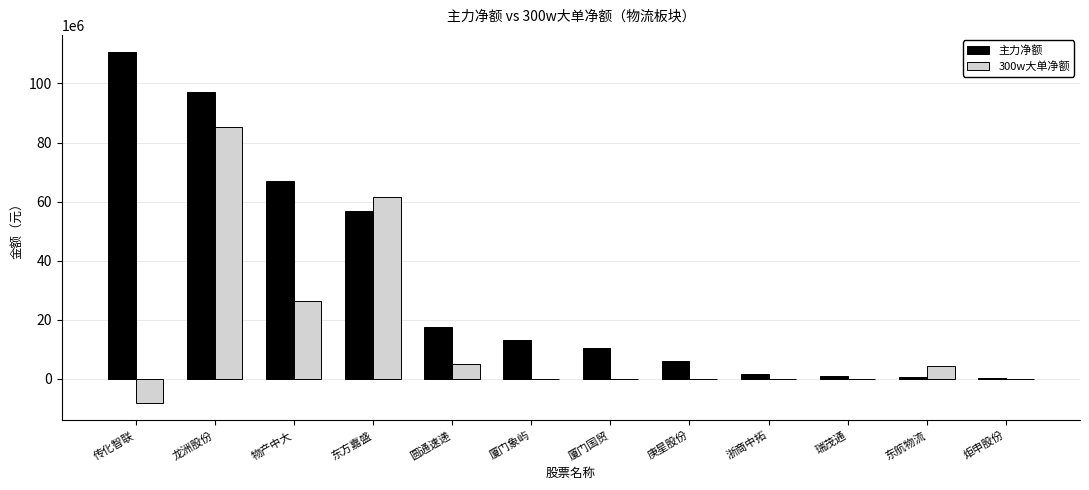

What is the sum of all 主力净额 values?

382713623